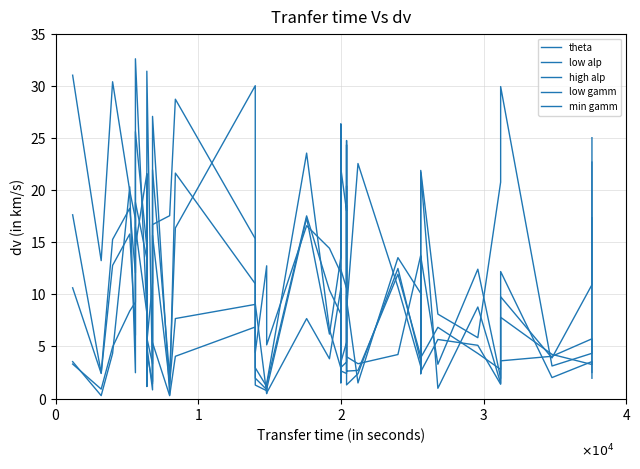

At how many categories does at least one series exceed 17?

25